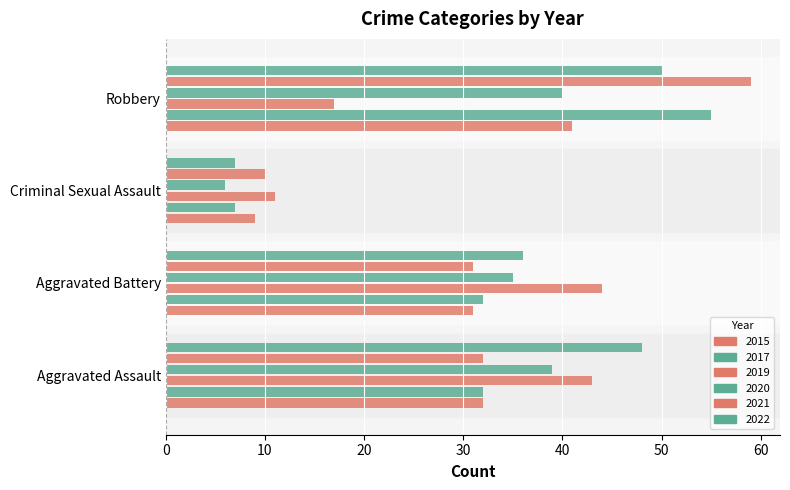

What is the average value of the 2017 series?

32